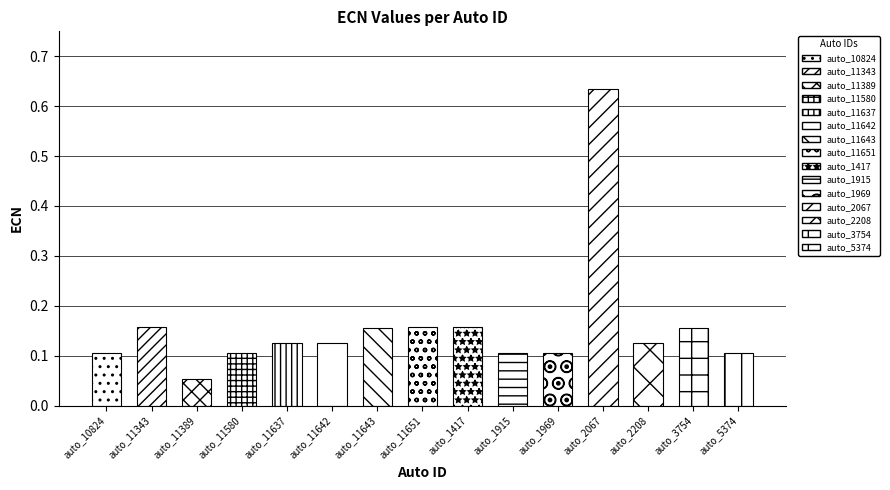

Is it true that the value at auto_8355 is 0.1?

False